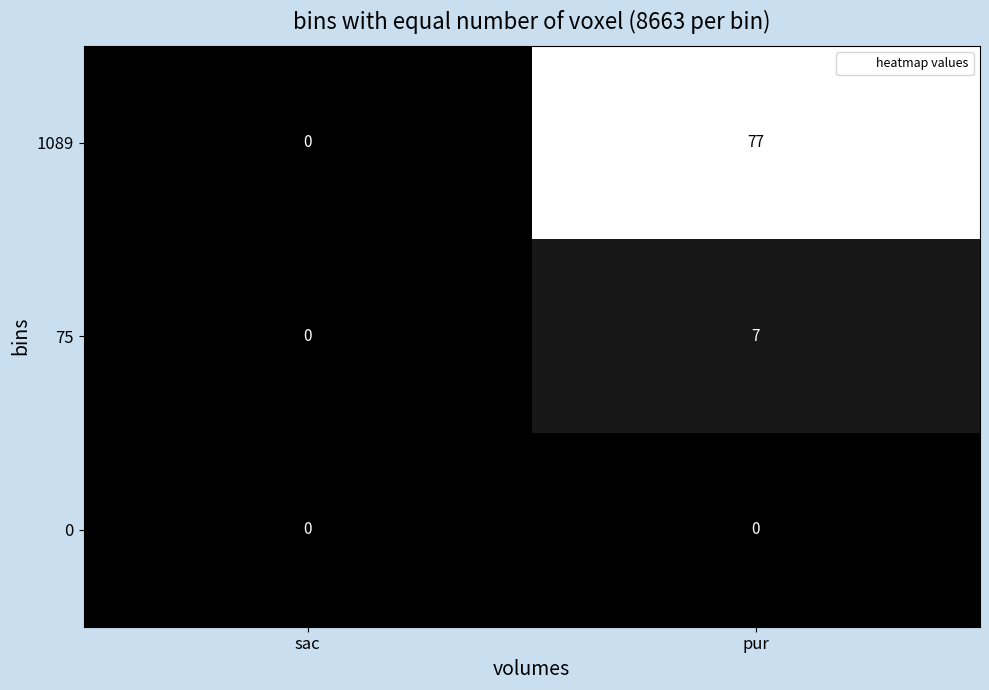

At which category is the sum across all series the highest?

pur